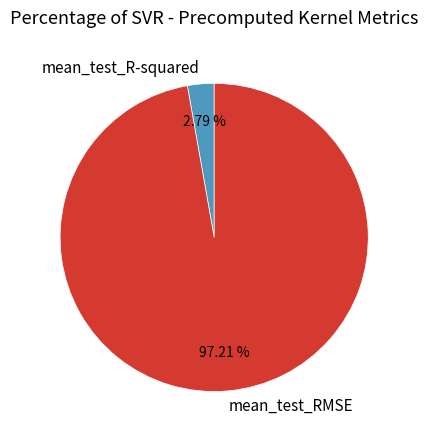

Between mean_test_RMSE and mean_test_R-squared, which is larger?

mean_test_RMSE